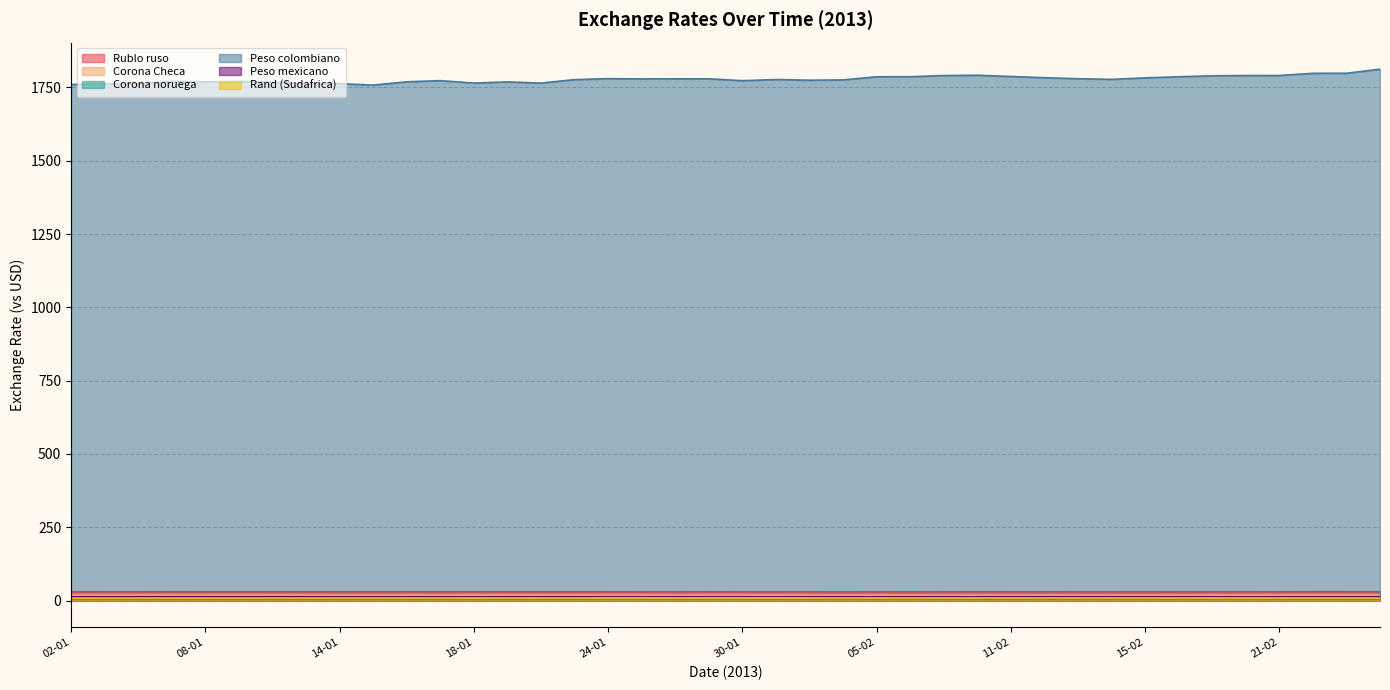

Reading left to right, transcribe all the data shown in this chart.

Rublo ruso: 02-01=30.3	03-01=30.2	04-01=30.2	07-01=30.4	08-01=30.3	09-01=30.3	10-01=30.3	11-01=30.2	14-01=30.3	15-01=30.2	16-01=30.3	17-01=30.3	18-01=30.2	21-01=30.3	22-01=30.3	23-01=30.2	24-01=30.2	25-01=30.0	28-01=30.0	29-01=30.2	30-01=30.0	31-01=30.0	01-02=30.0	04-02=29.8	05-02=30.0	06-02=30.0	07-02=30.1	08-02=30.2	11-02=30.1	12-02=30.2	13-02=30.0	14-02=30.0	15-02=30.1	18-02=30.1	19-02=30.1	20-02=30.1	21-02=30.2	22-02=30.5	25-02=30.4	26-02=30.4
Corona Checa: 02-01=19.0	03-01=19.1	04-01=19.2	07-01=19.4	08-01=19.5	09-01=19.5	10-01=19.6	11-01=19.3	14-01=19.2	15-01=19.1	16-01=19.2	17-01=19.2	18-01=19.1	21-01=19.2	22-01=19.2	23-01=19.2	24-01=19.2	25-01=19.1	28-01=19.0	29-01=19.1	30-01=19.0	31-01=18.9	01-02=18.9	04-02=18.8	05-02=19.0	06-02=18.9	07-02=18.8	08-02=18.8	11-02=18.9	12-02=18.8	13-02=18.8	14-02=18.9	15-02=19.0	18-02=19.0	19-02=19.0	20-02=18.9	21-02=19.0	22-02=19.3	25-02=19.4	26-02=19.4
Corona noruega: 02-01=5.6	03-01=5.6	04-01=5.6	07-01=5.6	08-01=5.6	09-01=5.6	10-01=5.6	11-01=5.5	14-01=5.5	15-01=5.5	16-01=5.6	17-01=5.6	18-01=5.6	21-01=5.6	22-01=5.6	23-01=5.6	24-01=5.6	25-01=5.5	28-01=5.5	29-01=5.5	30-01=5.5	31-01=5.5	01-02=5.5	04-02=5.4	05-02=5.5	06-02=5.5	07-02=5.5	08-02=5.5	11-02=5.5	12-02=5.5	13-02=5.5	14-02=5.5	15-02=5.5	18-02=5.5	19-02=5.6	20-02=5.5	21-02=5.6	22-02=5.7	25-02=5.7	26-02=5.7
Peso colombiano: 02-01=1760.0	03-01=1762.5	04-01=1762.1	07-01=1770.2	08-01=1769.0	09-01=1770.7	10-01=1768.2	11-01=1762.7	14-01=1762.9	15-01=1758.0	16-01=1769.2	17-01=1773.2	18-01=1764.9	21-01=1768.8	22-01=1764.9	23-01=1776.6	24-01=1780.0	25-01=1779.0	28-01=1779.3	29-01=1779.3	30-01=1773.0	31-01=1776.8	01-02=1774.7	04-02=1775.6	05-02=1786.4	06-02=1786.5	07-02=1790.5	08-02=1791.5	11-02=1787.4	12-02=1783.2	13-02=1779.7	14-02=1777.5	15-02=1782.6	18-02=1786.5	19-02=1789.6	20-02=1790.5	21-02=1790.7	22-02=1798.2	25-02=1798.3	26-02=1812.2
Peso mexicano: 02-01=13.0	03-01=12.8	04-01=12.7	07-01=12.8	08-01=12.8	09-01=12.8	10-01=12.7	11-01=12.6	14-01=12.6	15-01=12.6	16-01=12.6	17-01=12.6	18-01=12.6	21-01=12.7	22-01=12.7	23-01=12.7	24-01=12.7	25-01=12.6	28-01=12.7	29-01=12.8	30-01=12.7	31-01=12.7	01-02=12.7	04-02=12.6	05-02=12.7	06-02=12.6	07-02=12.7	08-02=12.7	11-02=12.7	12-02=12.8	13-02=12.7	14-02=12.7	15-02=12.7	18-02=12.7	19-02=12.7	20-02=12.7	21-02=12.7	22-02=12.8	25-02=12.7	26-02=12.7
Rand (Sudafrica): 02-01=8.5	03-01=8.5	04-01=8.5	07-01=8.6	08-01=8.6	09-01=8.6	10-01=8.6	11-01=8.7	14-01=8.7	15-01=8.7	16-01=8.8	17-01=8.8	18-01=8.8	21-01=8.9	22-01=8.9	23-01=8.9	24-01=9.0	25-01=9.1	28-01=8.9	29-01=9.1	30-01=9.0	31-01=9.0	01-02=8.9	04-02=8.8	05-02=8.9	06-02=8.8	07-02=8.9	08-02=8.9	11-02=8.9	12-02=8.9	13-02=8.9	14-02=8.9	15-02=8.8	18-02=8.8	19-02=8.9	20-02=8.9	21-02=8.9	22-02=8.9	25-02=8.9	26-02=8.8